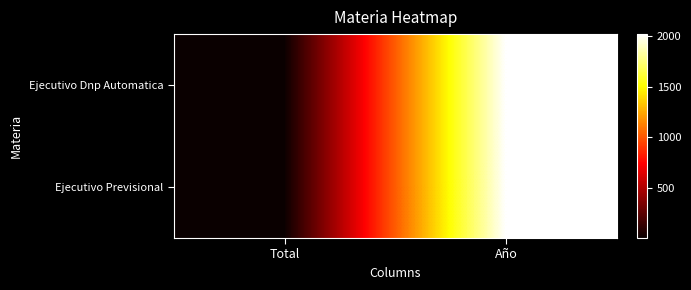

Reading left to right, what are all the values shown in this chart?

Ejecutivo Dnp Automatica: Total=7	Año=2020
Ejecutivo Previsional: Total=3	Año=2020